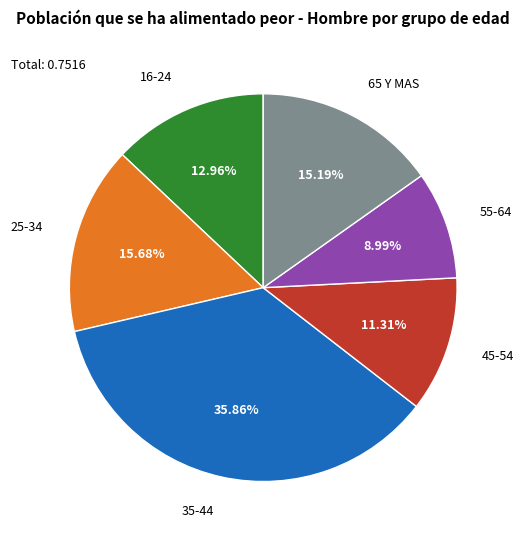

Does any single category account for the majority?

No